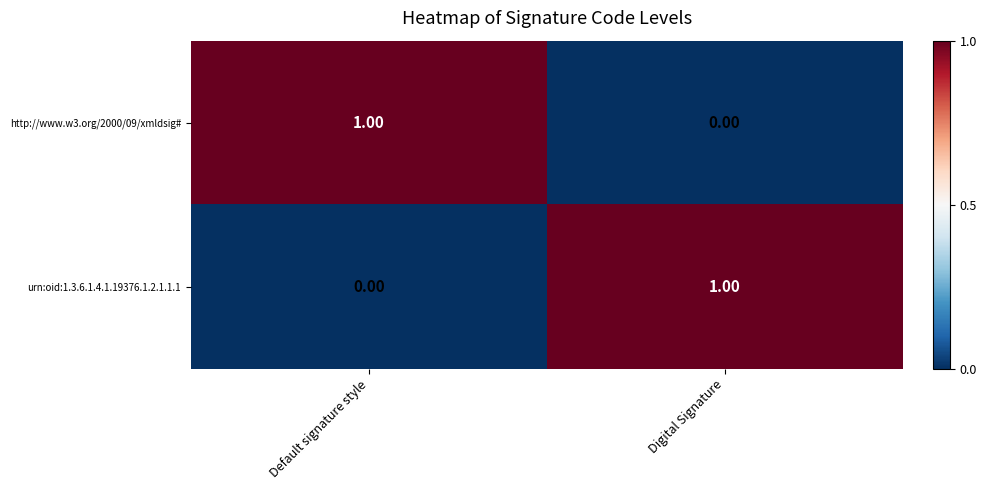

List the labels in order of http://www.w3.org/2000/09/xmldsig# value, smallest first.

Digital Signature, Default signature style